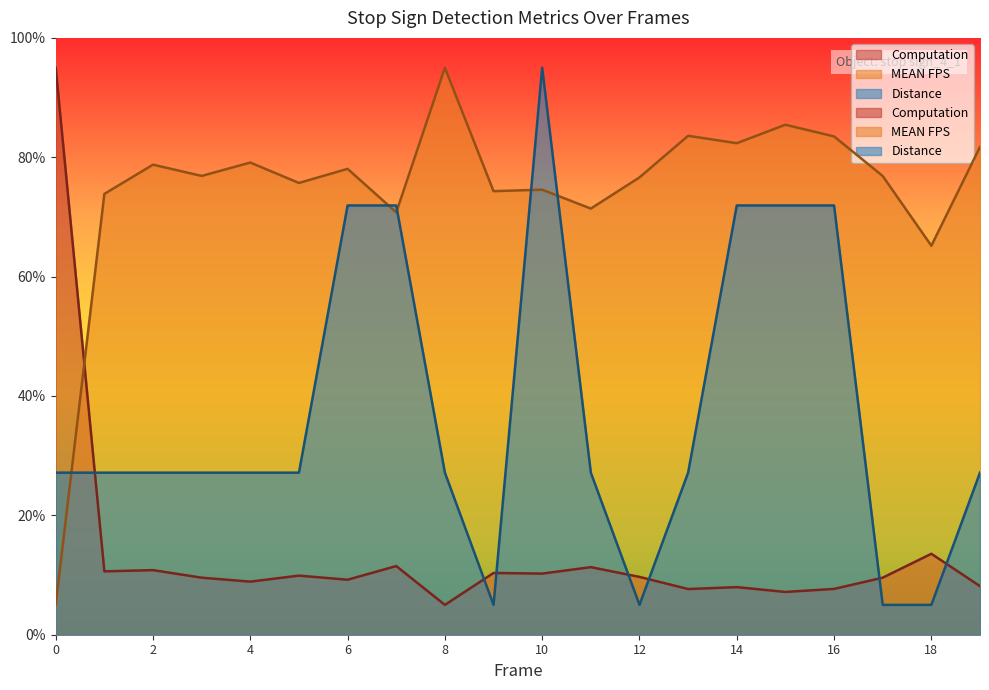

List the series in order of their peak value, highest first.

Computation, MEAN FPS, Distance